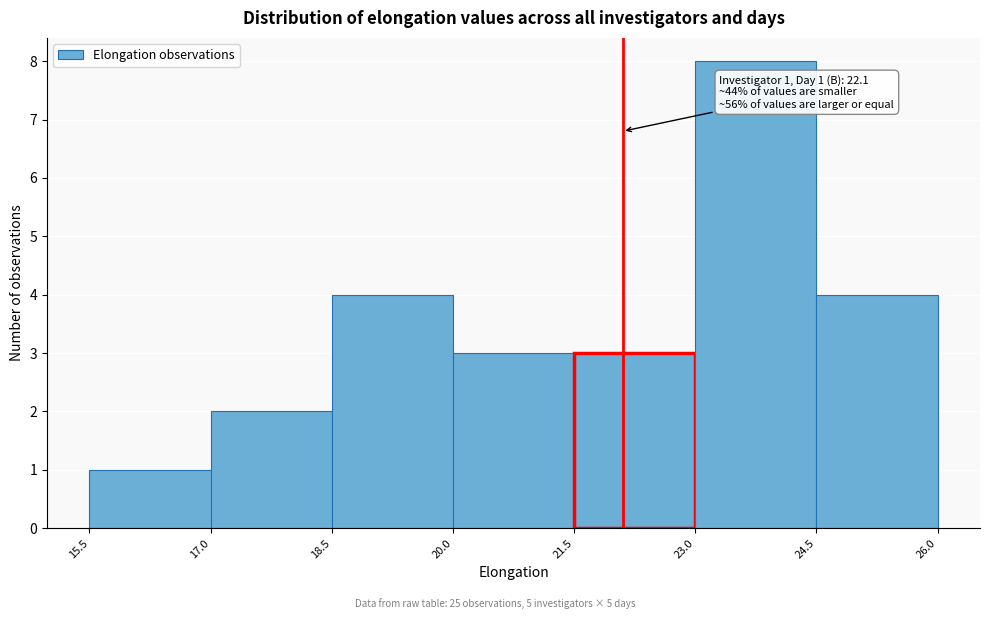

Over which range of the x-axis is the bar tallest?

23.0 to 24.5